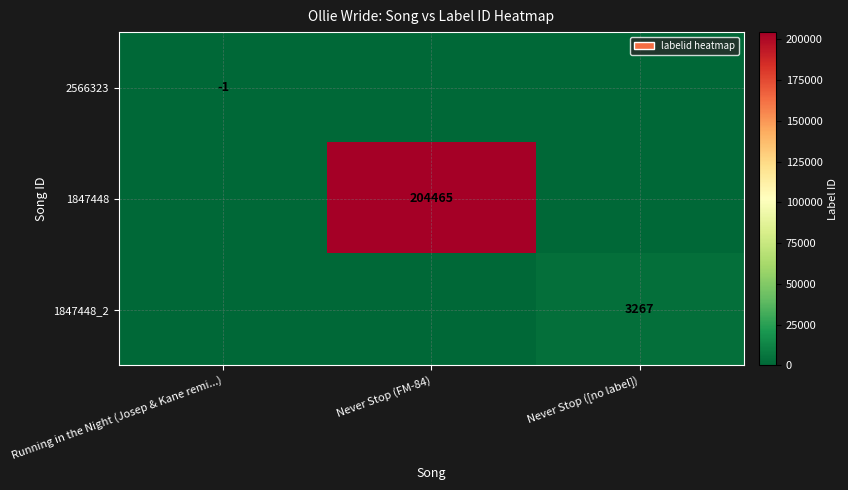

Is it true that 1847448 equals 84699 at Never Stop (FM-84)?

False